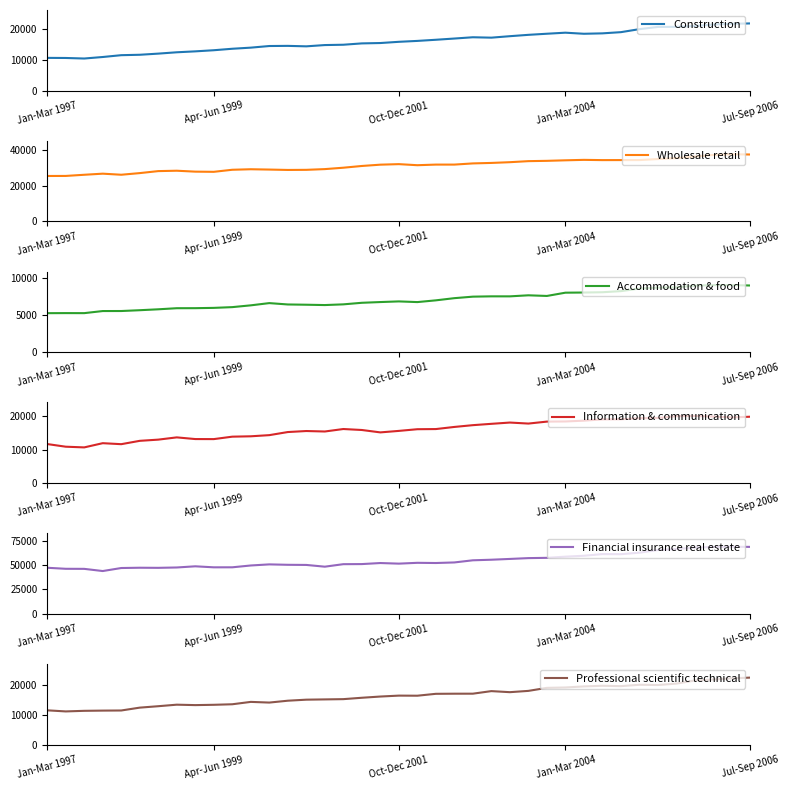

How many values in the Professional scientific technical series are below 16542?

19